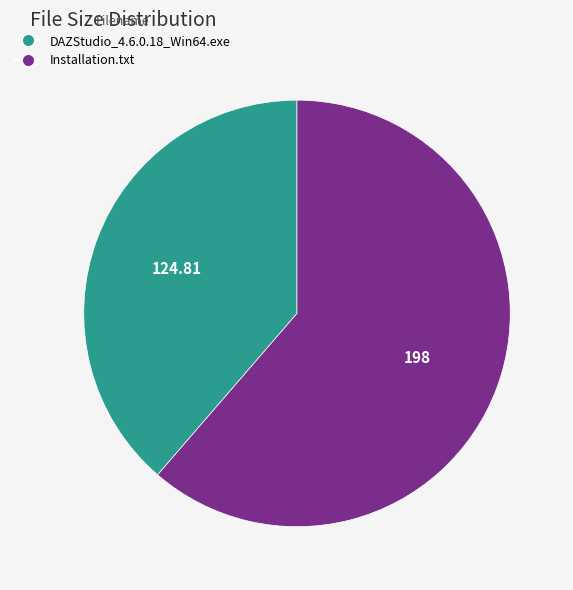

Rank the categories by value from highest to lowest.

Installation.txt, DAZStudio_4.6.0.18_Win64.exe